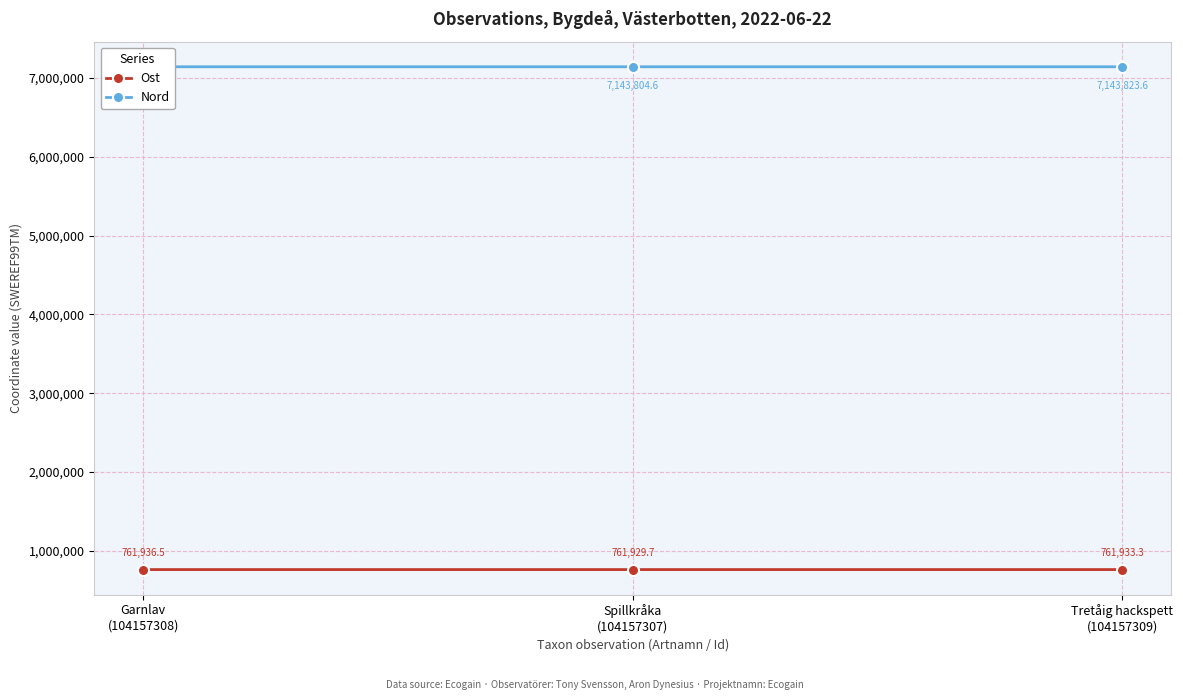

What value does the Nord series have at Garnlav
(104157308)?

7143817.4